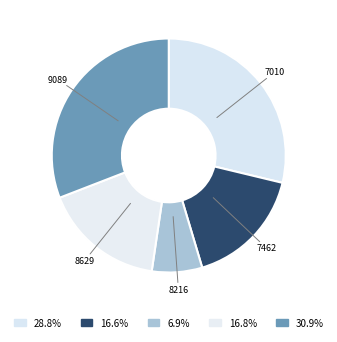

How many segments does this pie chart have?

5